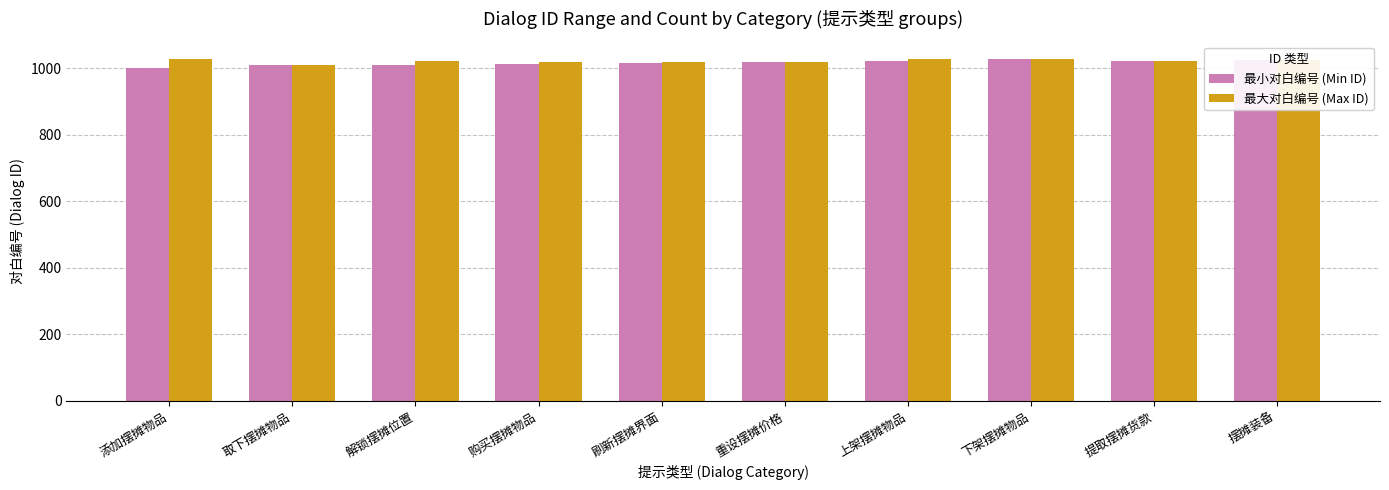

What is the spread (max minus min) of values at 添加摆摊物品?

27